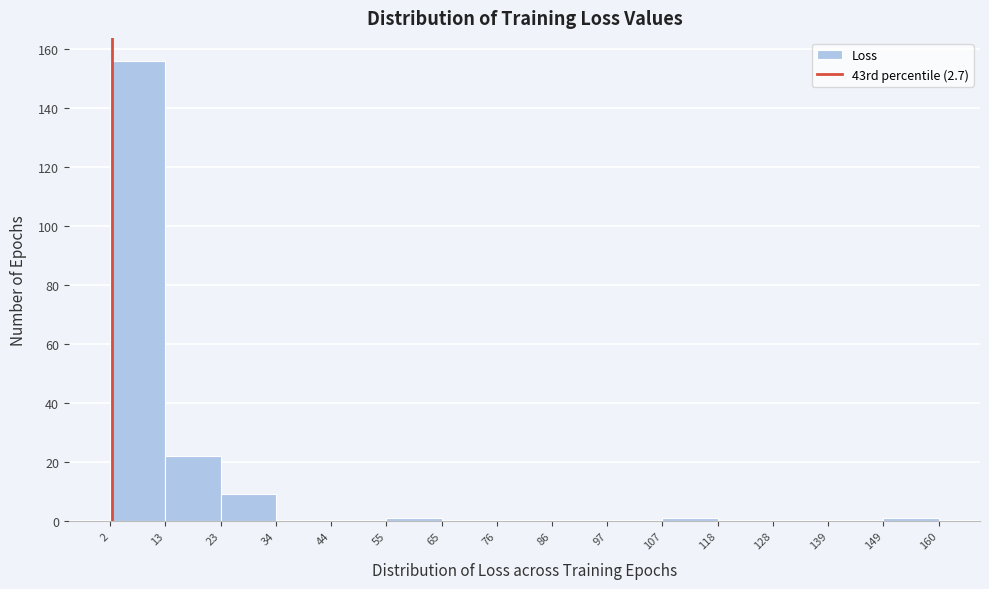

Reading left to right, list every bar in this chart as the range it spans on the x-axis followed by its height. The values are not printed on the chart, so give them approximately, as read against the axis.

2 to 13: 156
13 to 23: 22
23 to 34: 10
34 to 44: 0
44 to 55: 0
55 to 65: under 2
65 to 76: 0
76 to 86: 0
86 to 97: 0
97 to 107: 0
107 to 118: under 2
118 to 128: 0
128 to 139: 0
139 to 149: 0
149 to 160: under 2